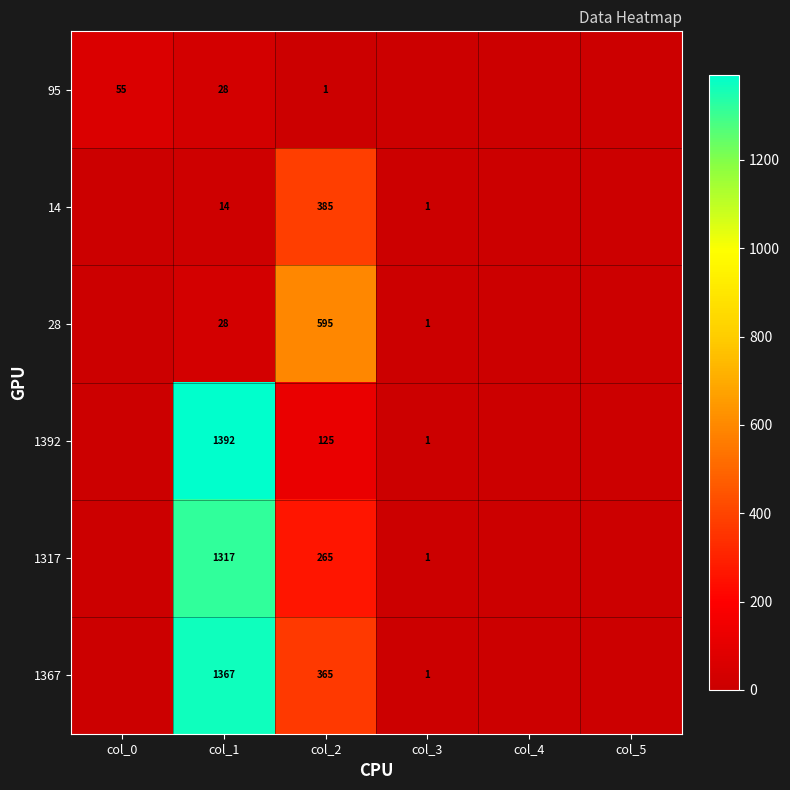

The 95 series shows 1 at col_2. True or false?

True